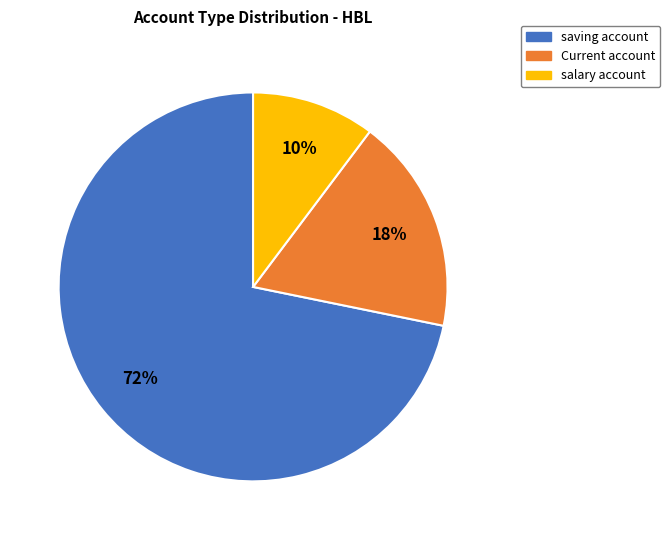

Is the sum of Current account and salary account greater than half?

No